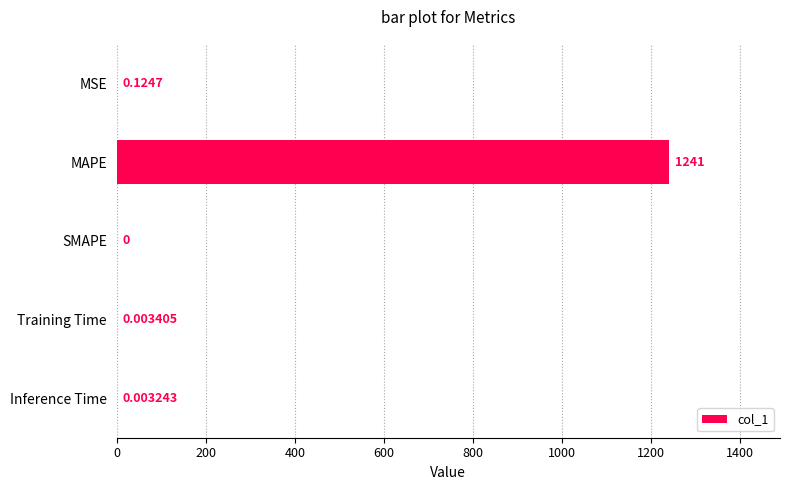

At which category does the chart reach its peak across all series?

MAPE